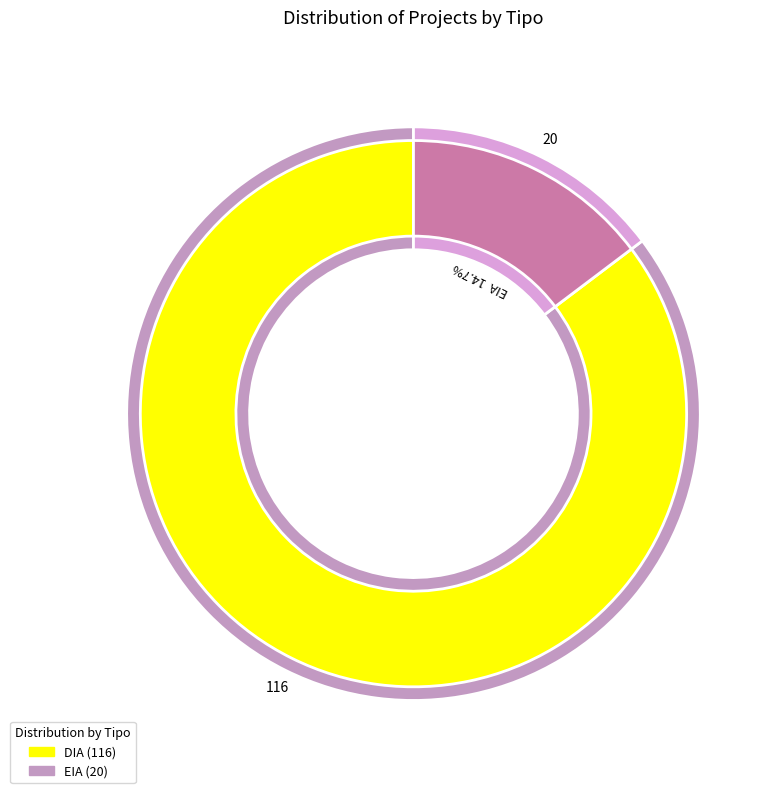

How many slices are in this pie chart?

2